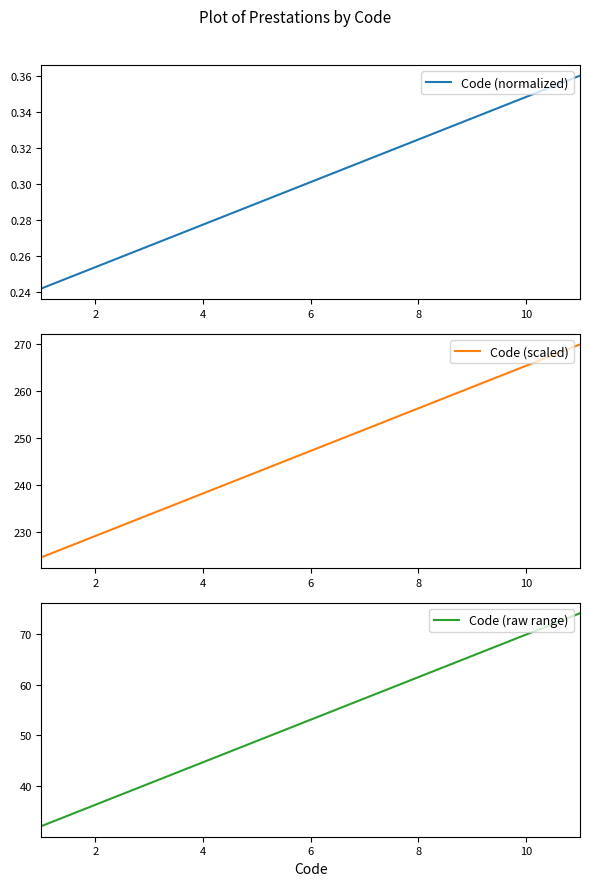

What is the value of the Code (normalized) point at the 4th from the left?

0.3